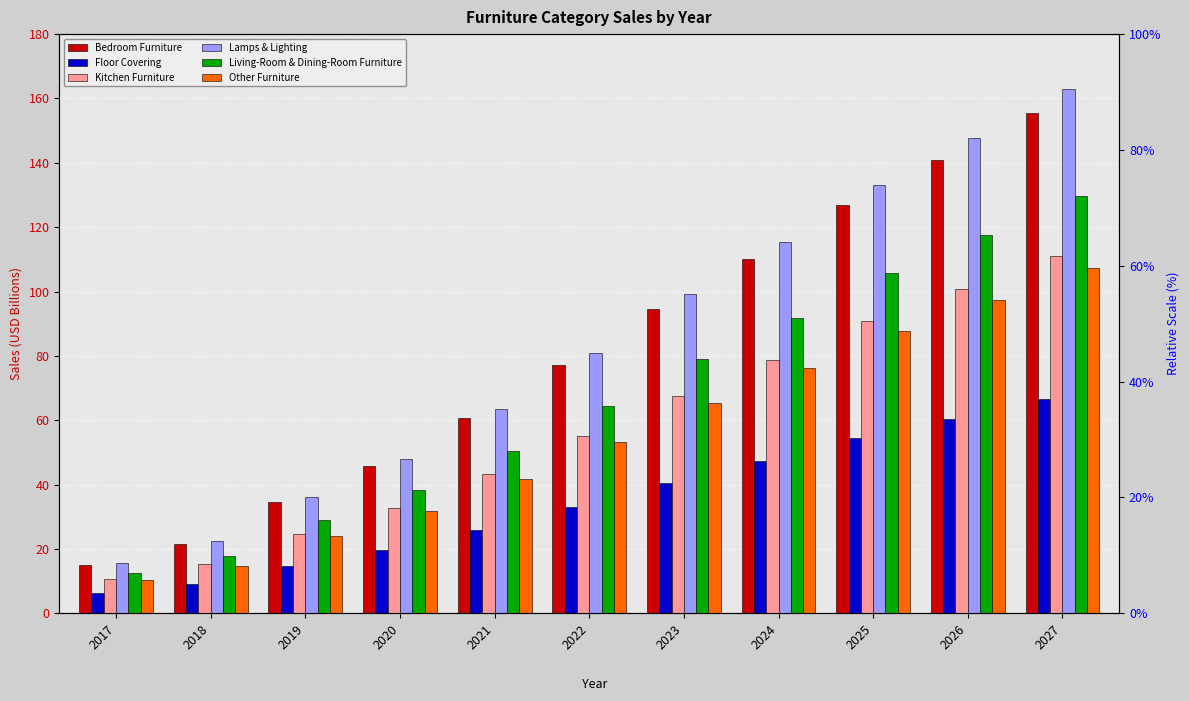

List the series in order of their peak value, lowest first.

Floor Covering, Other Furniture, Kitchen Furniture, Living-Room & Dining-Room Furniture, Bedroom Furniture, Lamps & Lighting